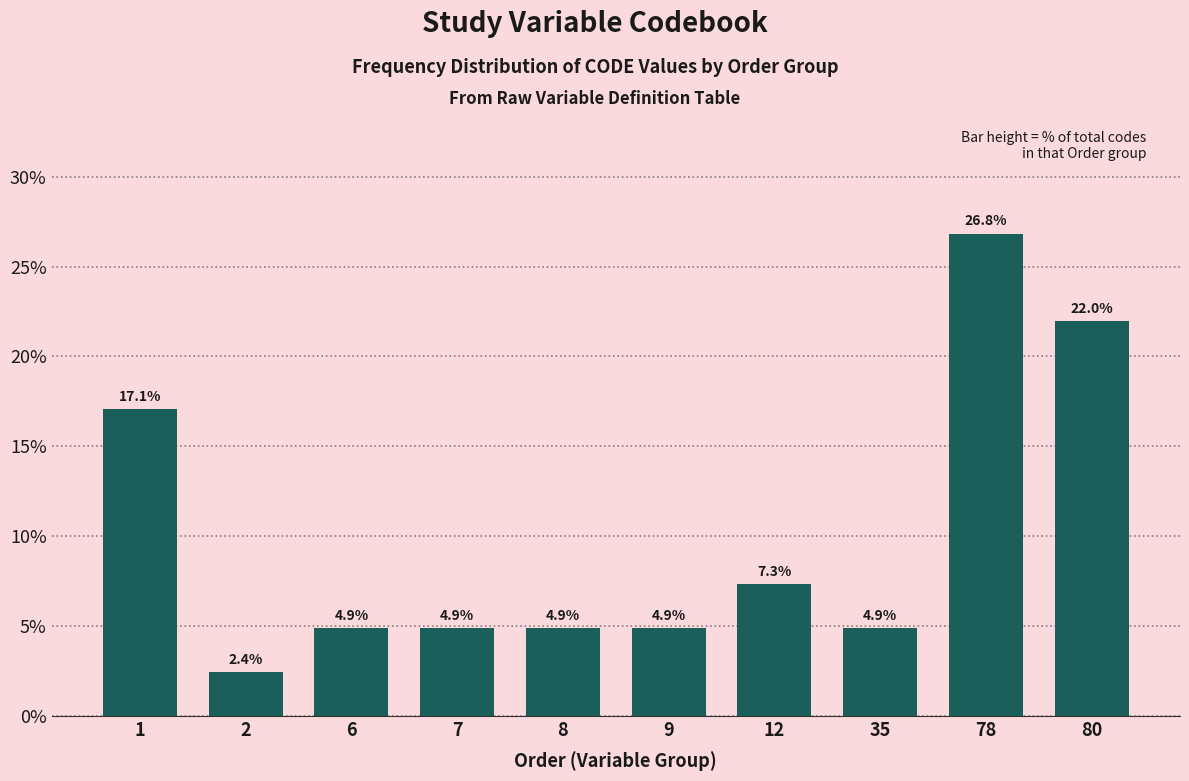

Which category has the highest value across all series?

78